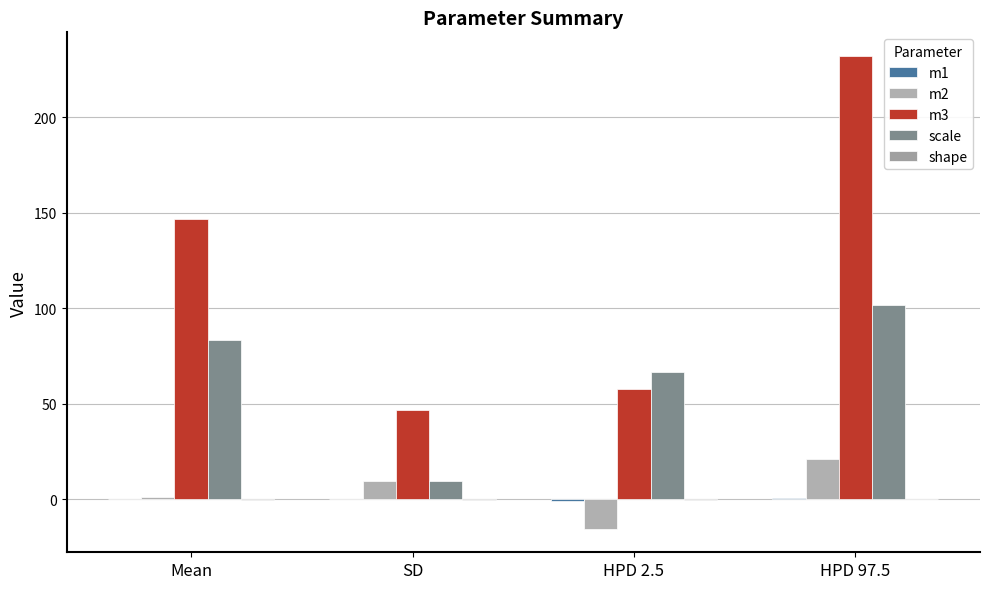

What is the sum of all shape values?

-0.7